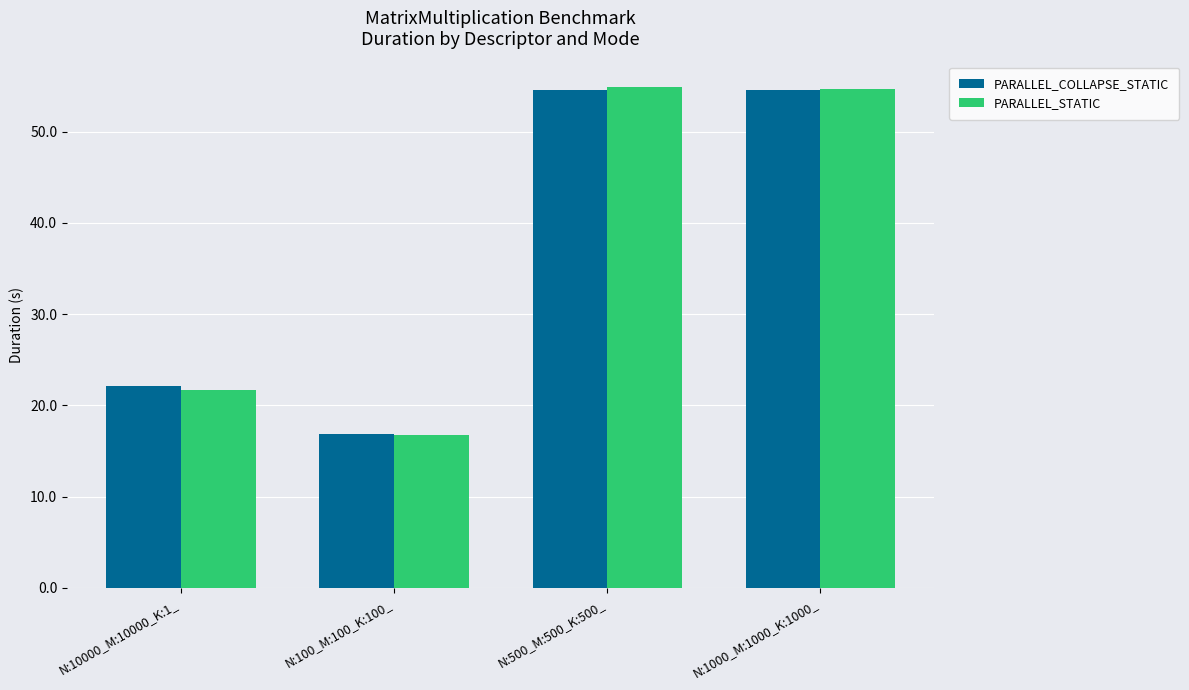

What is the total value across all series at N:10000_M:10000_K:1_?

43.8